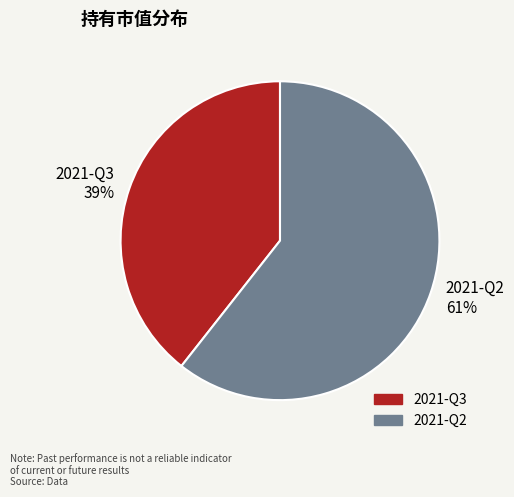

To the nearest percent, what percentage of the pie is 2021-Q2?

61%